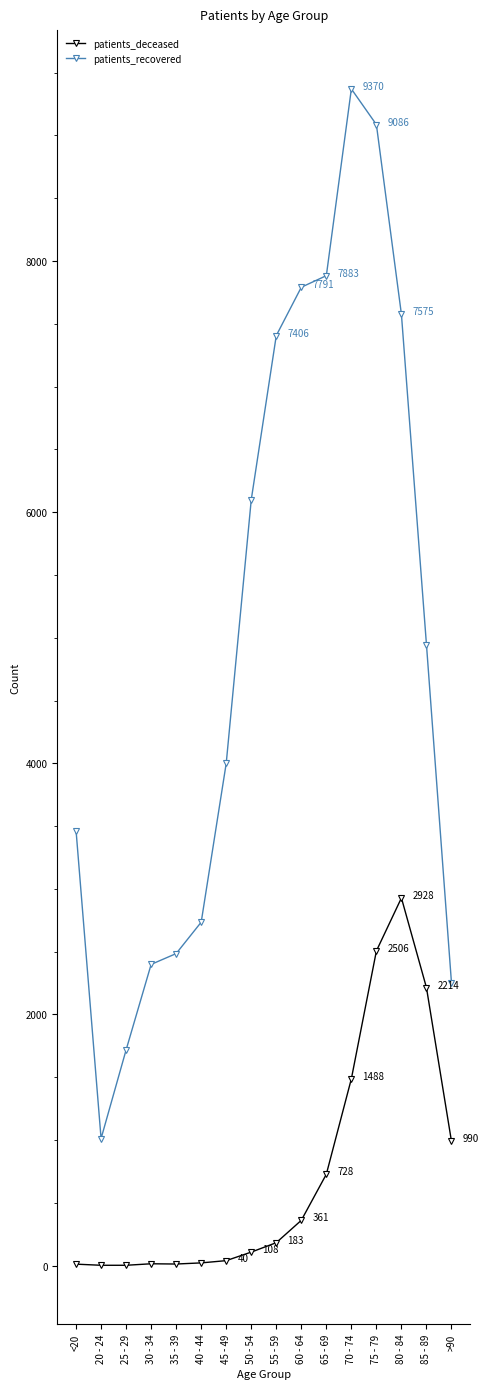

What is the sum of all patients_recovered values?

80221